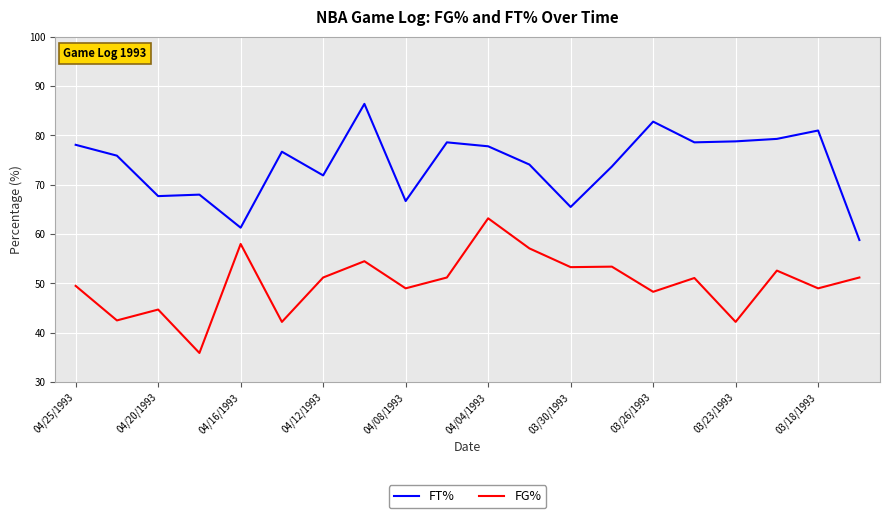

What is the difference between the maximum and minimum values in the FG% series?

27.3